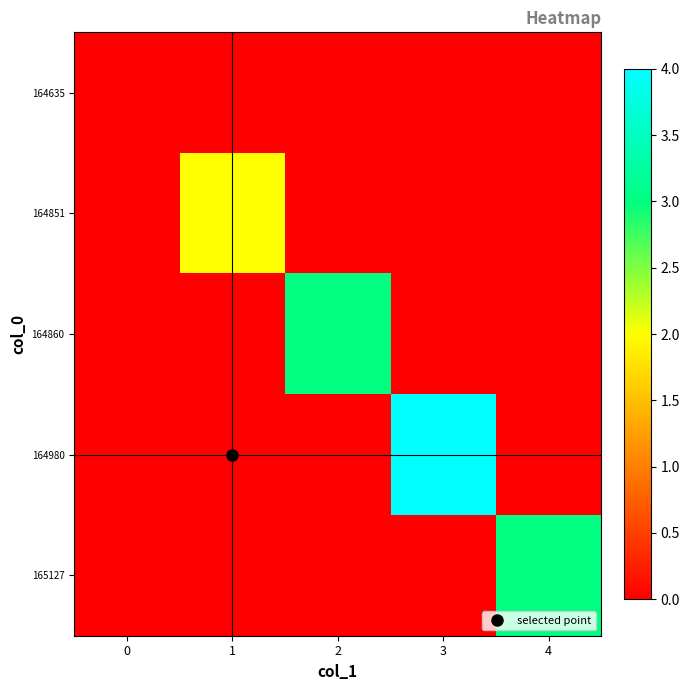

At which category does the chart reach its peak across all series?

3